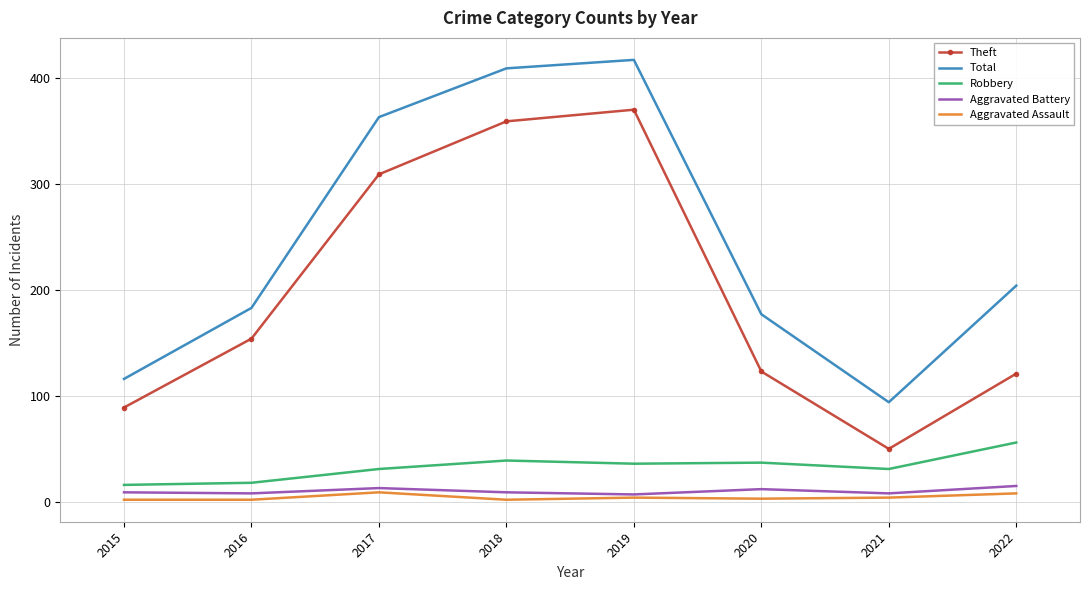

Which series has the largest total across all categories?

Total